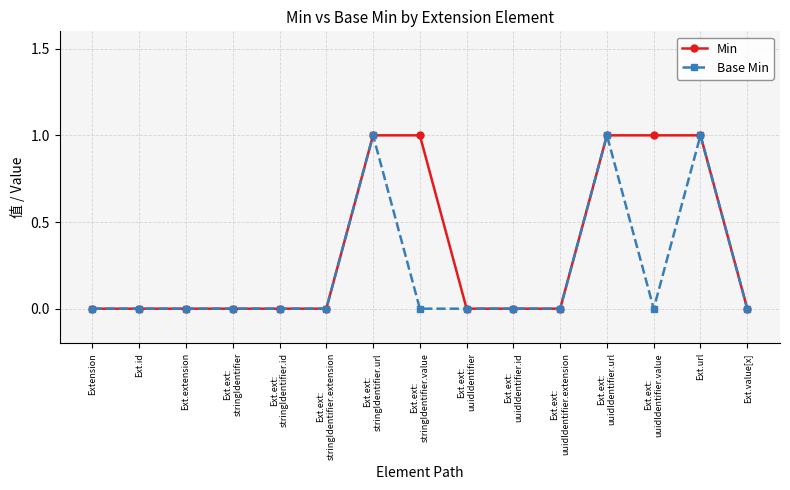

Reading left to right, list all the values displayed in this chart.

Min: 0	0	0	0	0	0	1	1	0	0	0	1	1	1	0
Base Min: 0	0	0	0	0	0	1	0	0	0	0	1	0	1	0